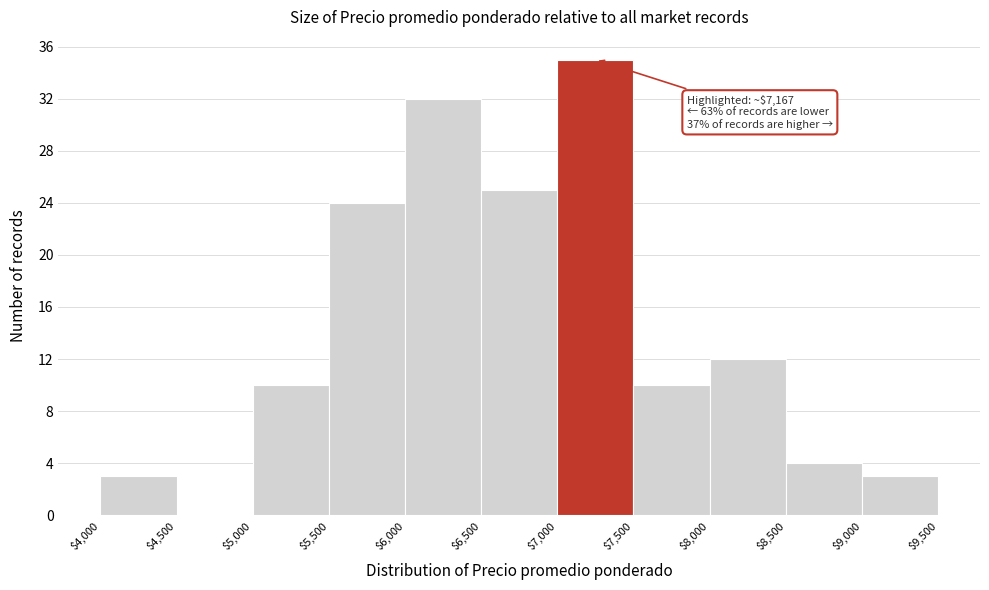

Over which range of the x-axis is the bar tallest?

$7,000 to $7,500